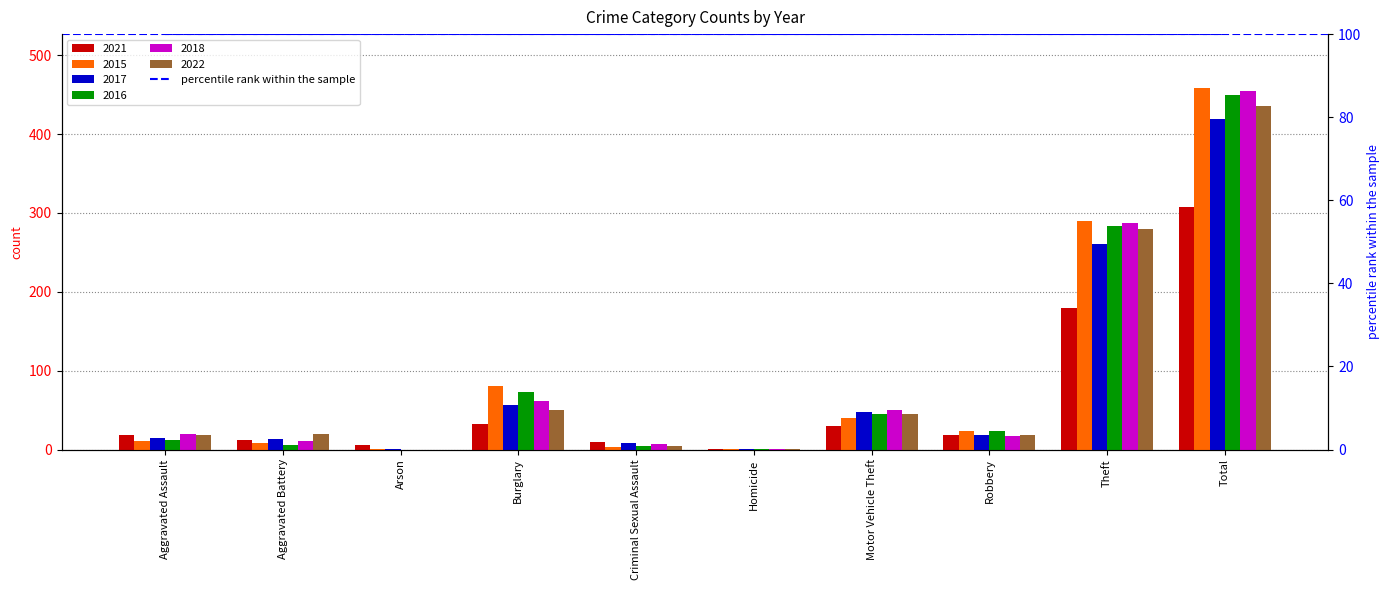

Is the value of 2021 at Aggravated Assault greater than the value of 2016 at Aggravated Battery?

Yes